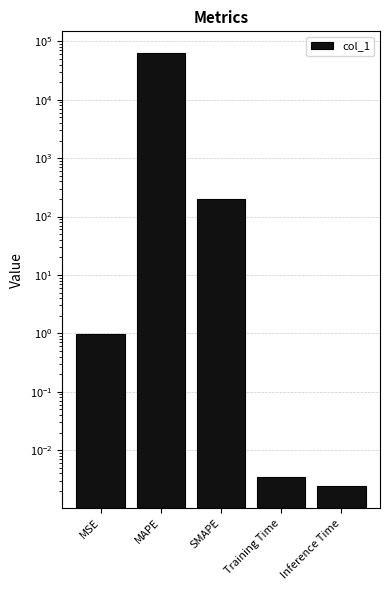

The chart shows a value of 0.0 at Inference Time. True or false?

True